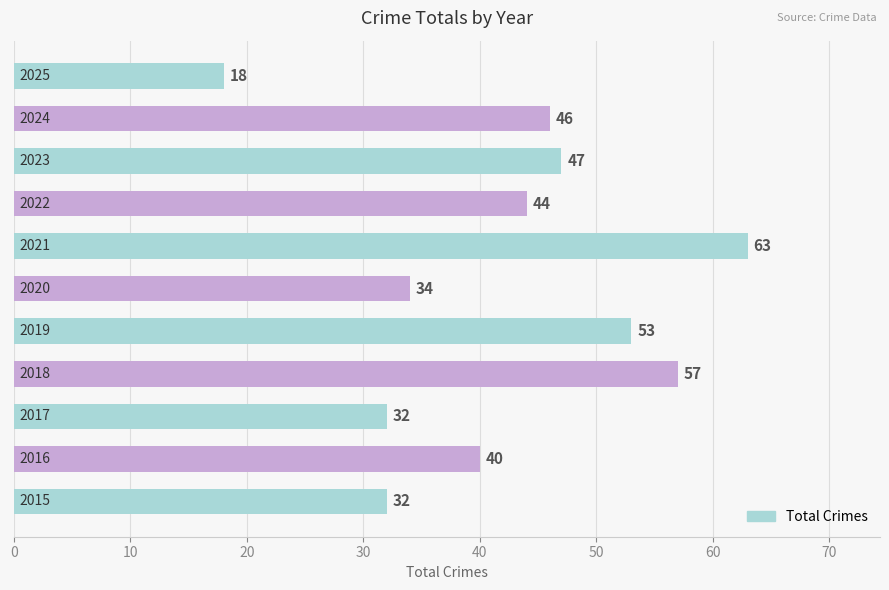

Reading top to bottom, list all the values displayed in this chart.

18	46	47	44	63	34	53	57	32	40	32